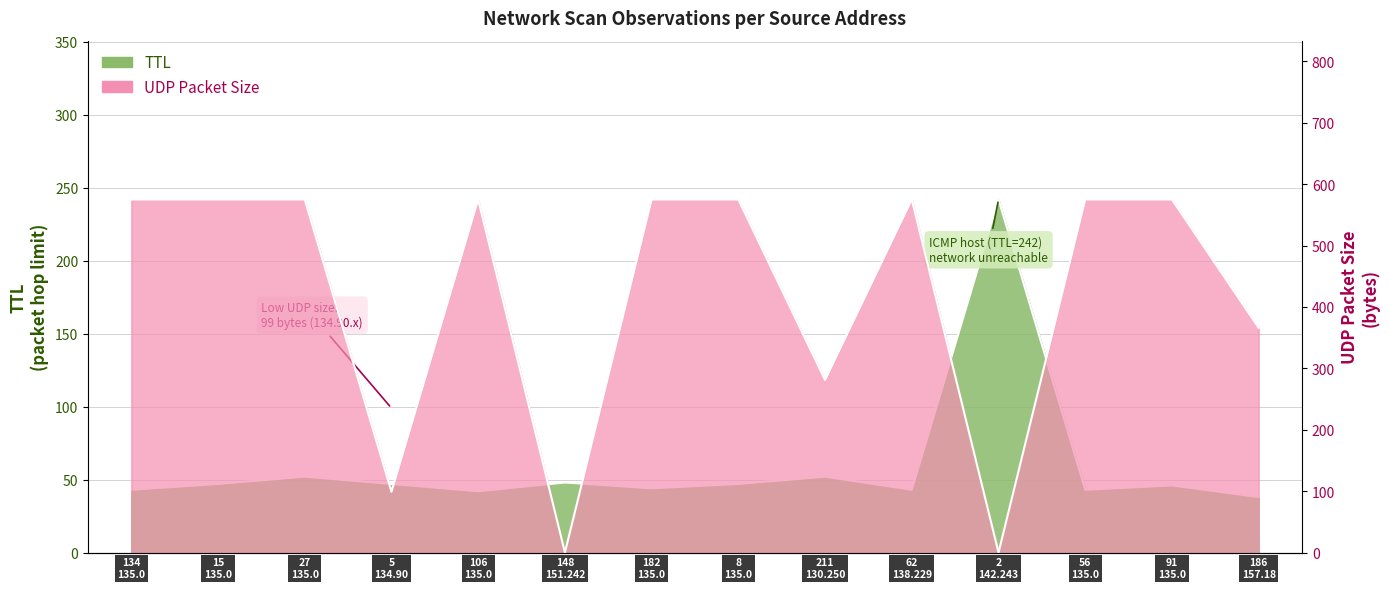

Where is the first local minimum for UDP Packet Size?

5 134.90